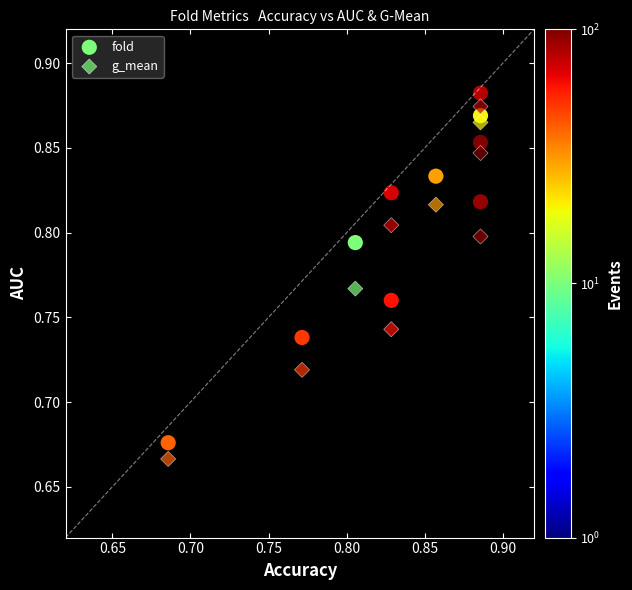

How many data points are displayed?

20